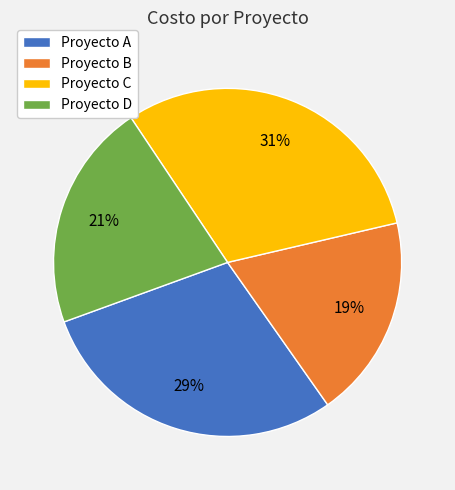

How many segments does this pie chart have?

4